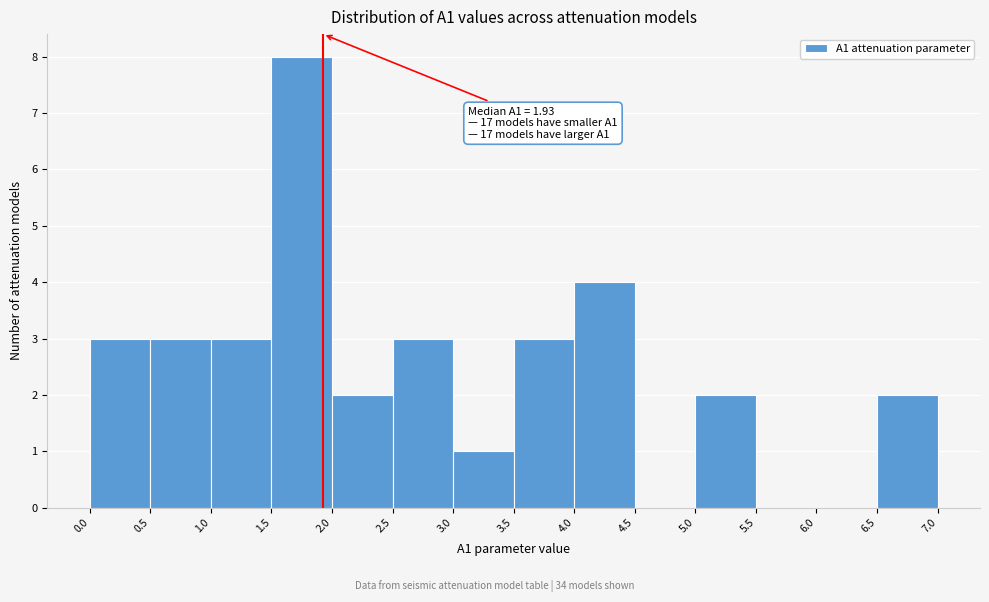

Which range on the x-axis has the tallest bar?

1.5 to 2.0